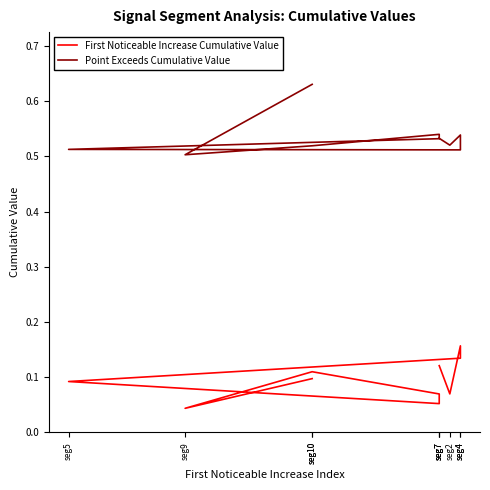

What is the label of the 10th point from the right?

seg7